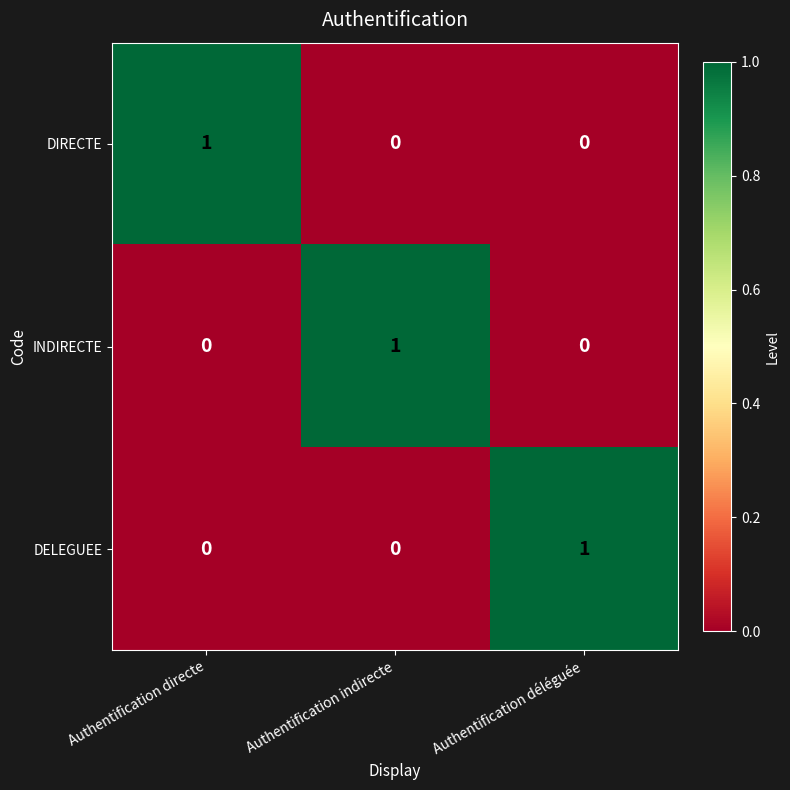

The value of DIRECTE at Authentification directe is 0. True or false?

False